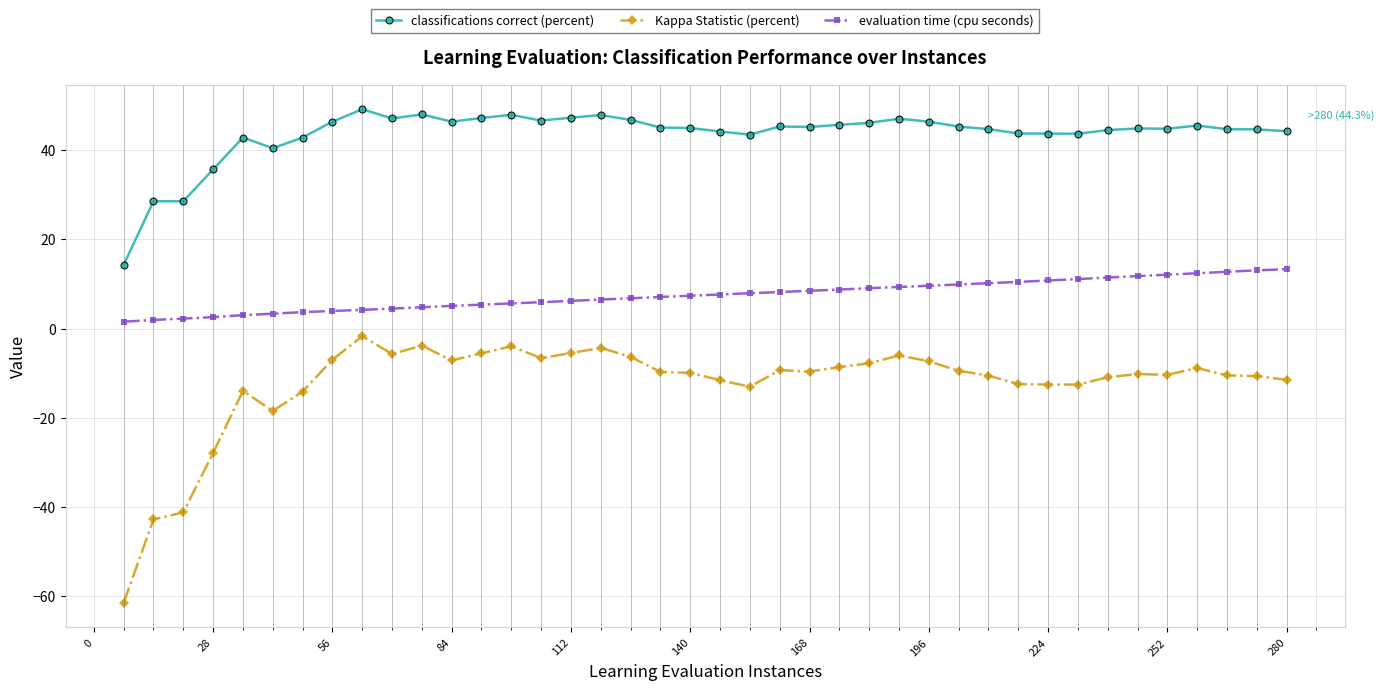

True or false: evaluation time (cpu seconds) and classifications correct (percent) cross at least once.

False